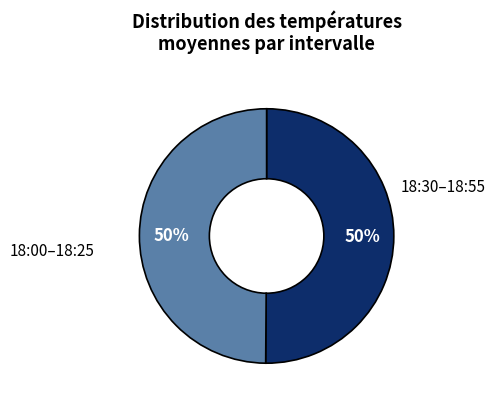

To the nearest percent, what is the average slice percentage?

50%